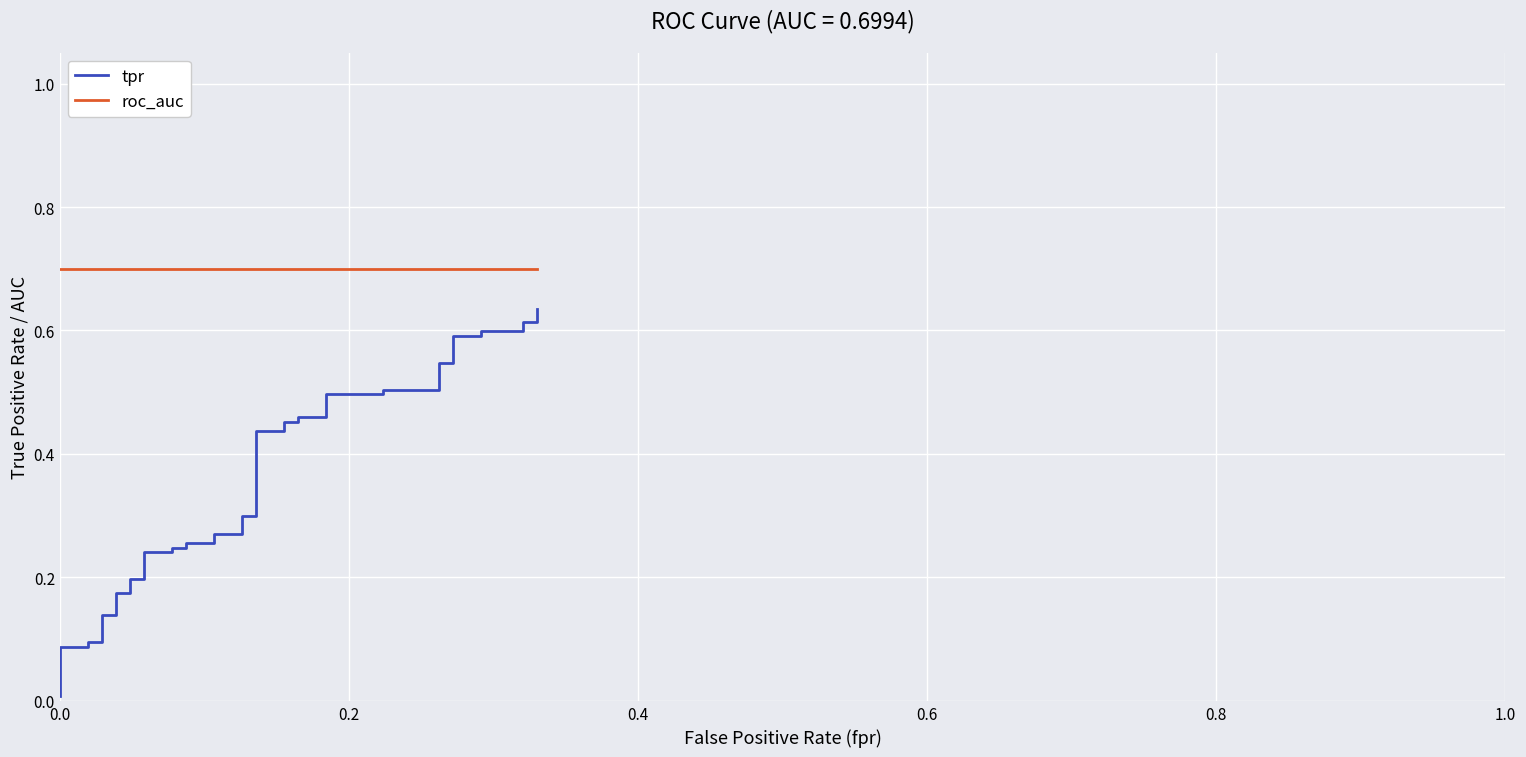

True or false: roc_auc and tpr intersect in this chart.

False